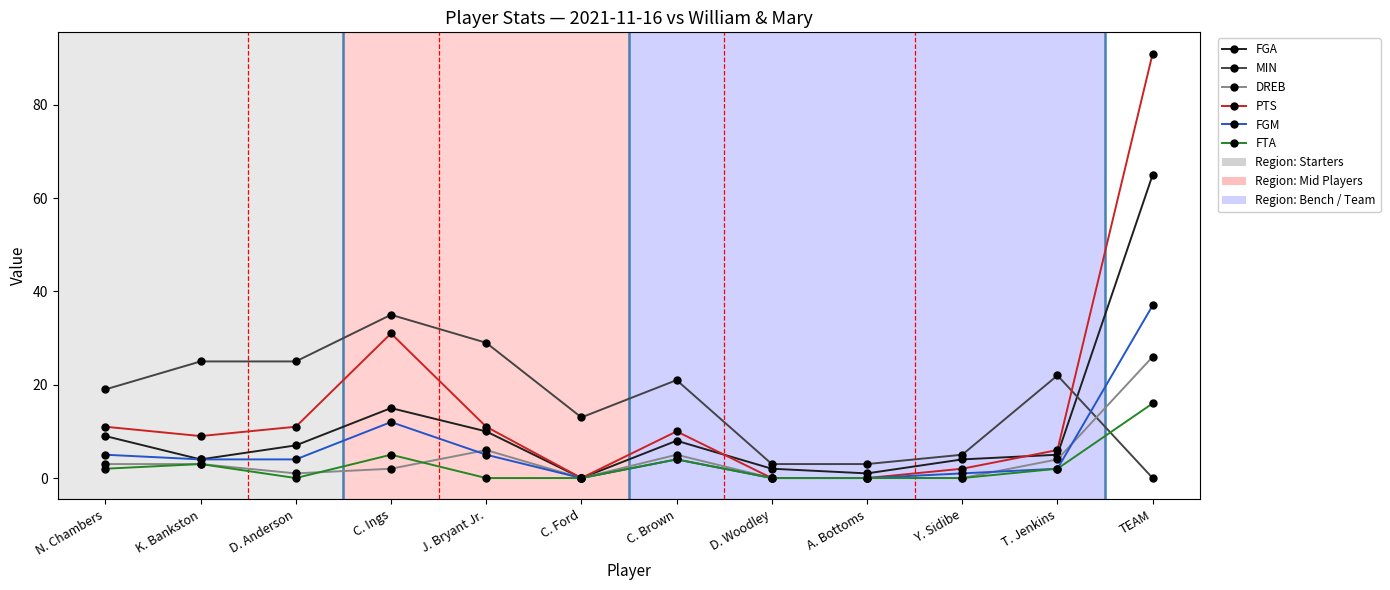

Does the chart display data point markers on the line(s)?

Yes